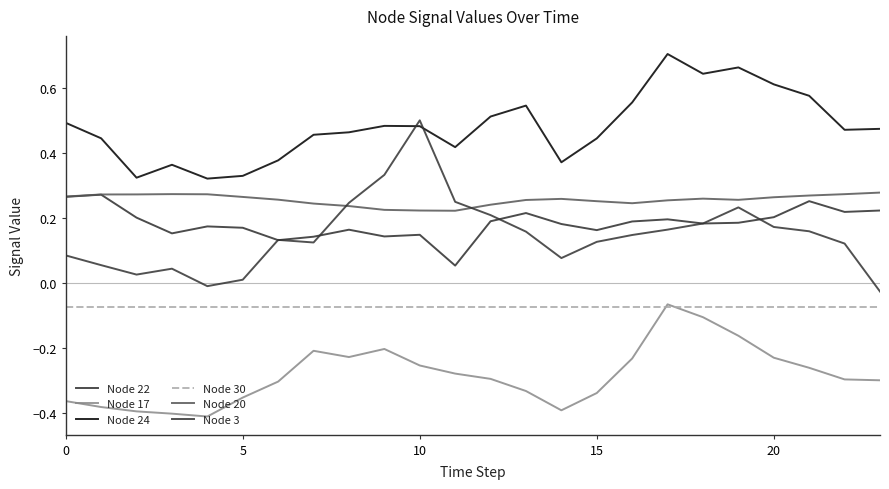

Does the chart display data point markers on the line(s)?

No